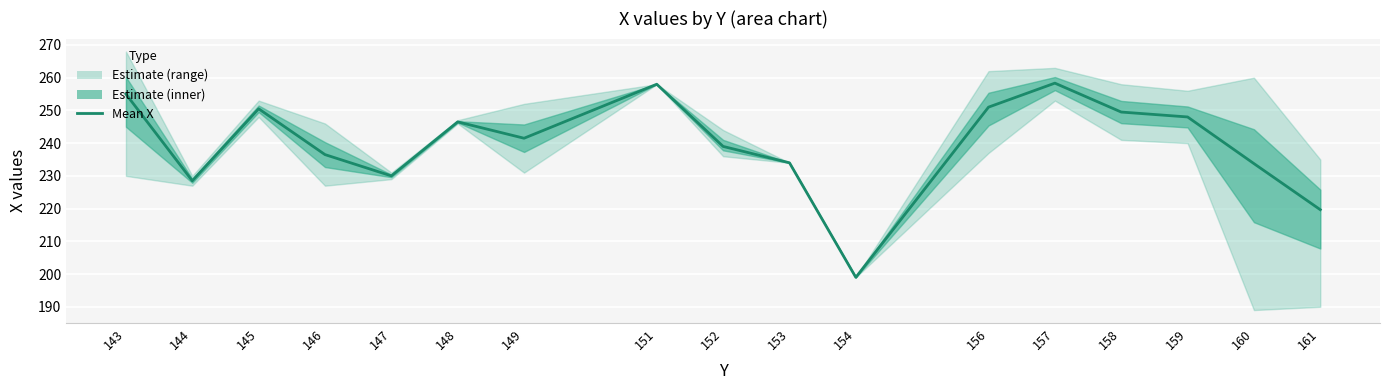

Rank the categories by value from highest to lowest.

157, 151, 143, 156, 145, 158, 159, 148, 149, 152, 146, 153, 160, 147, 144, 161, 154